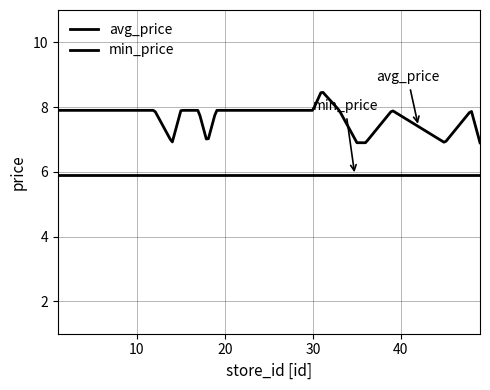

Reading left to right, extract all data points from this chart.

avg_price: 1=7.9	2=7.9	5=7.9	11=7.9	12=7.9	14=6.9	15=7.9	17=7.9	18=6.9	19=7.9	21=7.9	30=7.9	31=8.5	33=7.9	35=6.9	36=6.9	39=7.9	45=6.9	48=7.9	49=6.9
min_price: 1=5.9	2=5.9	5=5.9	11=5.9	12=5.9	14=5.9	15=5.9	17=5.9	18=5.9	19=5.9	21=5.9	30=5.9	31=5.9	33=5.9	35=5.9	36=5.9	39=5.9	45=5.9	48=5.9	49=5.9